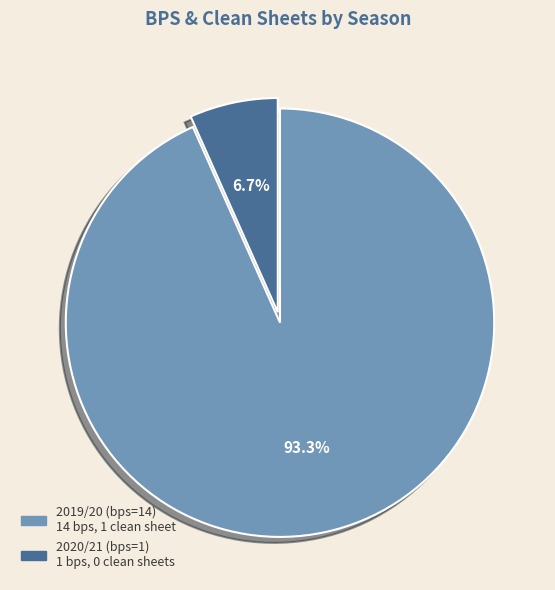

Rank the categories by value from highest to lowest.

2019/20 (bps=14), 2020/21 (bps=1)